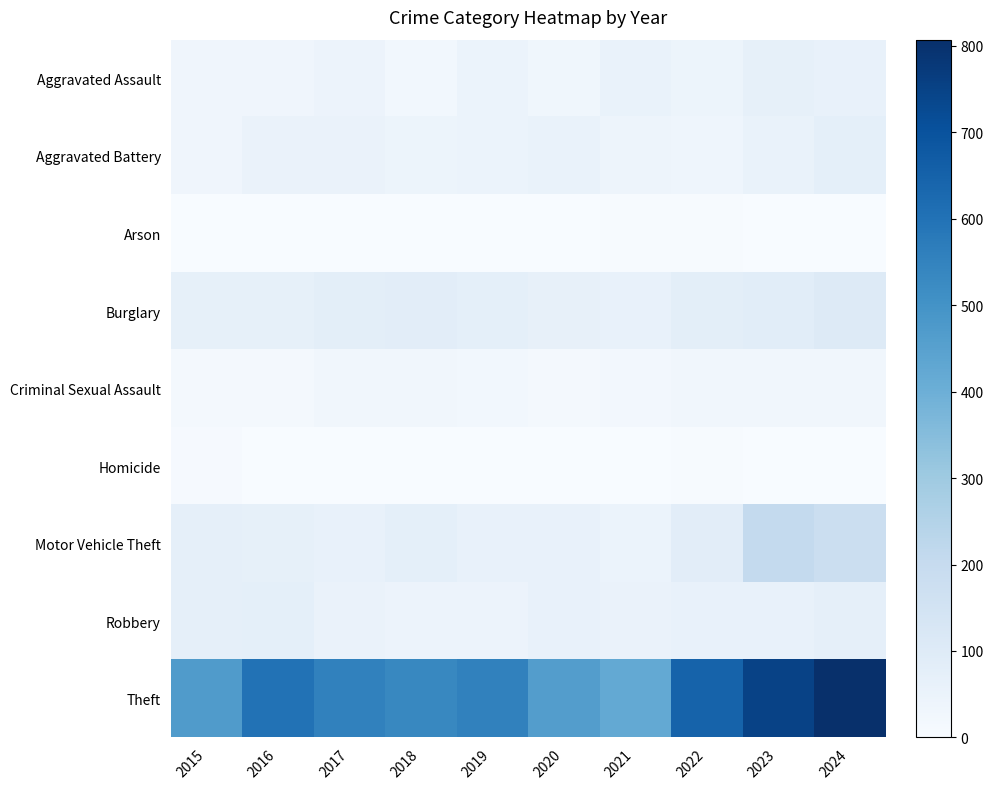

Between 2020 and 2018, which is larger?

2020